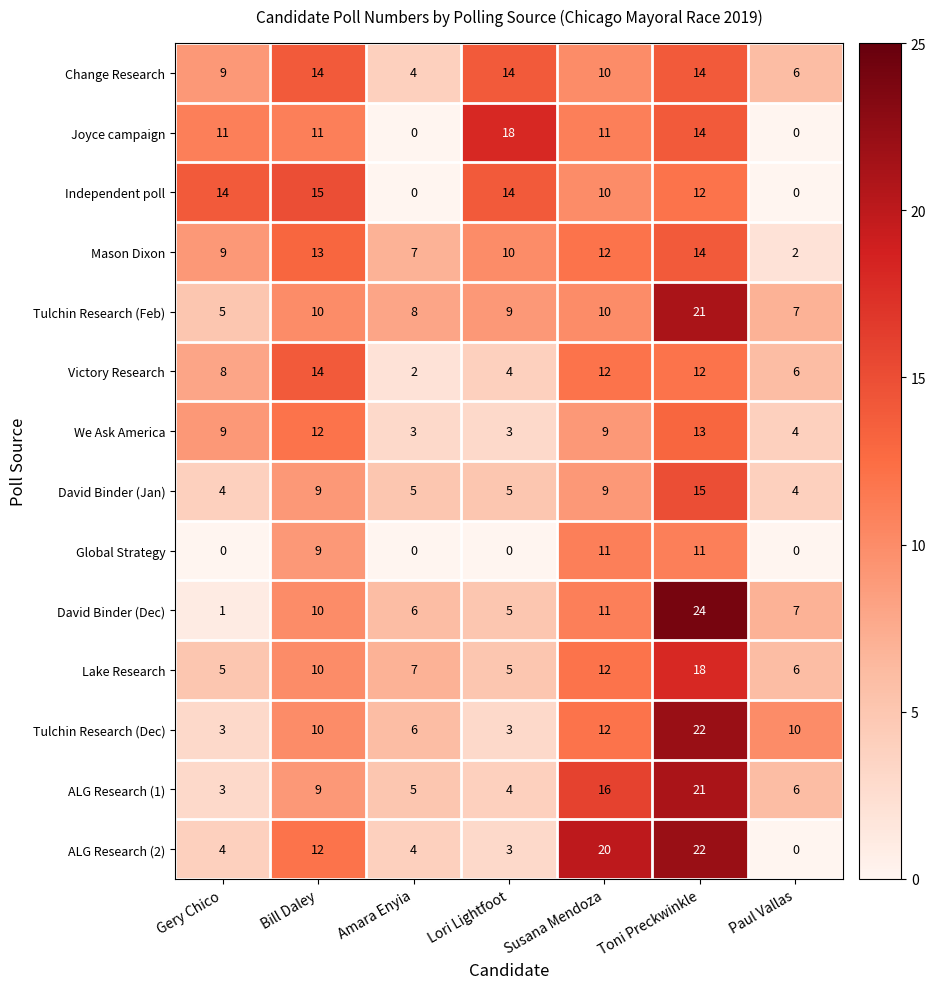

What is the difference between the second highest and minimum values in the Global Strategy series?

11